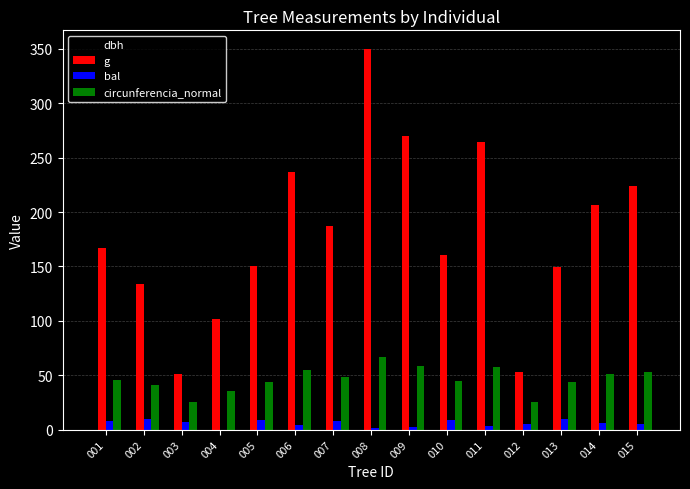

Which label corresponds to the largest value in the chart?

008